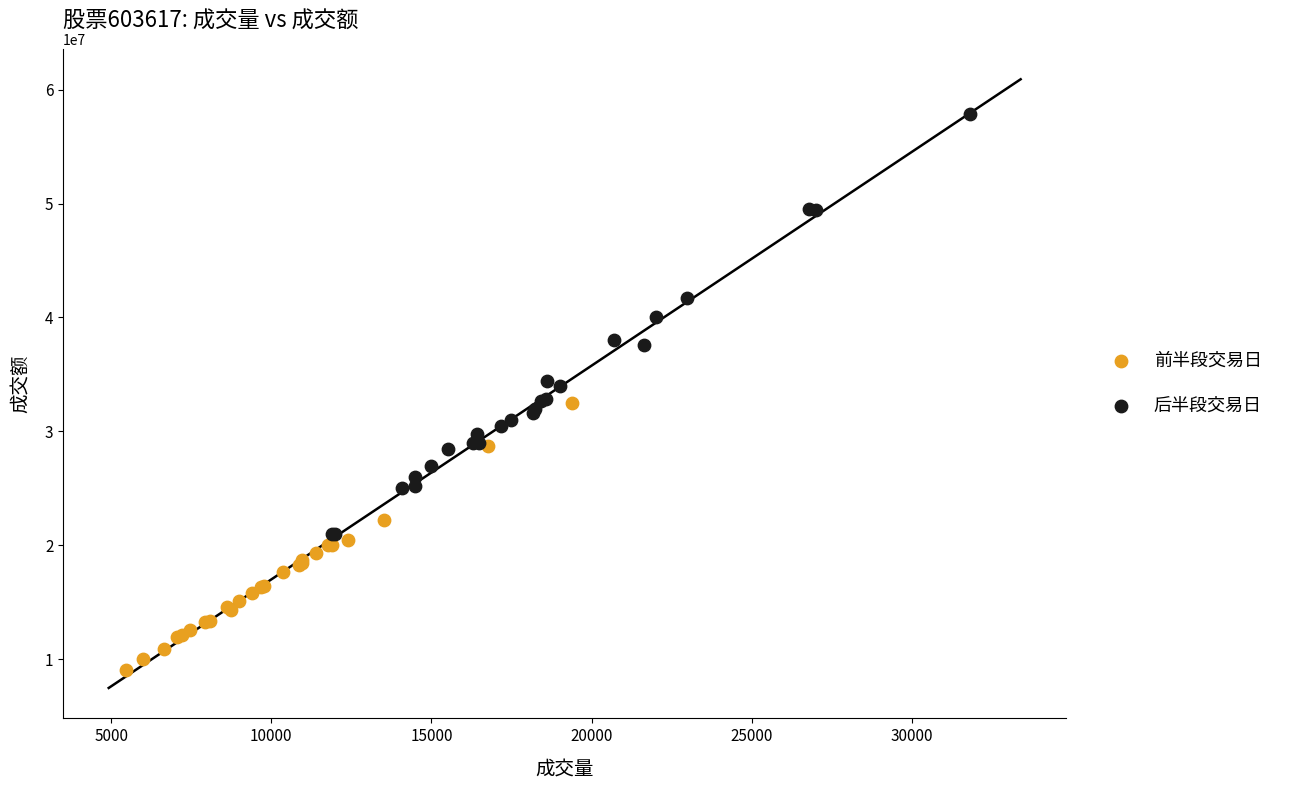

Which series reaches the minimum Y coordinate?

前半段交易日